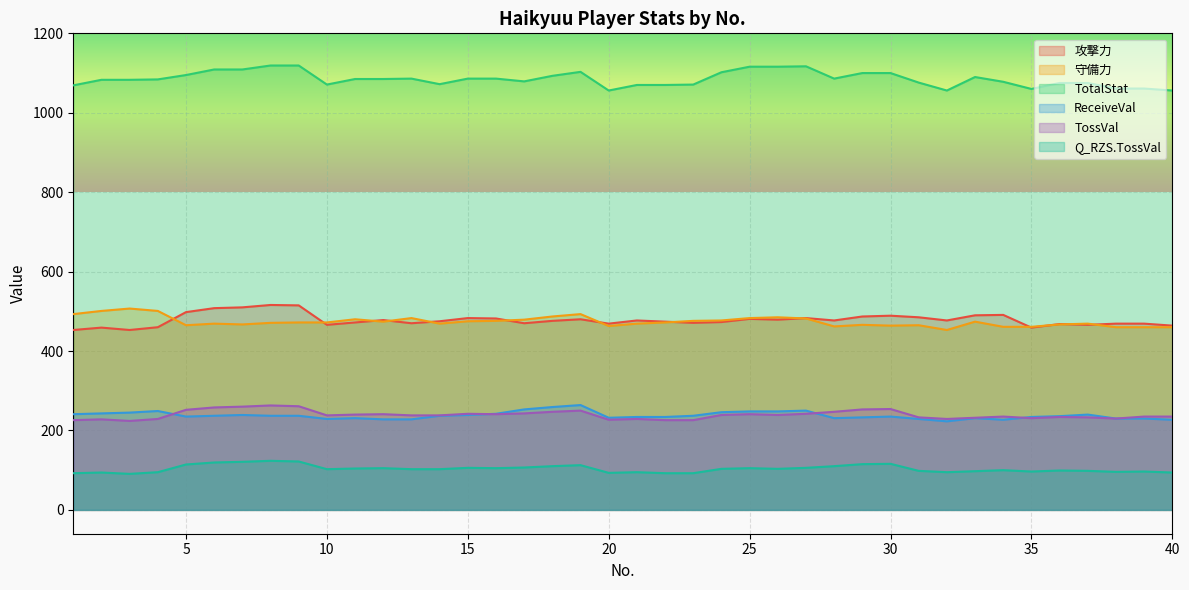

Reading left to right, what are all the values shown in this chart?

攻撃力: 453.0	459.0	453.0	460.0	498.0	508.0	510.0	516.0	515.0	466.0	472.0	478.0	470.0	475.0	483.0	482.0	470.0	476.0	480.0	469.0	477.0	474.0	471.0	473.0	481.0	479.0	483.0	477.0	487.0	489.0	485.0	477.0	490.0	491.0	459.0	468.0	466.0	469.0	469.0	464.0
守備力: 493.0	501.0	507.0	501.0	465.0	469.0	467.0	471.0	472.0	472.0	480.0	474.0	483.0	469.0	475.0	476.0	479.0	487.0	493.0	463.0	469.0	472.0	476.0	477.0	483.0	485.0	482.0	462.0	466.0	464.0	465.0	453.0	474.0	461.0	461.0	467.0	469.0	460.0	460.0	460.0
TotalStat: 1069.0	1083.0	1083.0	1084.0	1095.0	1109.0	1109.0	1119.0	1119.0	1071.0	1085.0	1085.0	1086.0	1072.0	1086.0	1086.0	1079.0	1093.0	1103.0	1056.0	1070.0	1070.0	1071.0	1102.0	1116.0	1116.0	1117.0	1086.0	1100.0	1100.0	1076.0	1056.0	1090.0	1078.0	1060.0	1075.0	1075.0	1061.0	1061.0	1056.0
ReceiveVal: 241.0	243.0	245.0	249.0	235.0	237.0	239.0	237.0	237.0	229.0	231.0	228.0	228.0	237.0	239.0	242.0	253.0	259.0	264.0	232.0	234.0	234.0	237.0	246.0	248.0	248.0	250.0	231.0	233.0	235.0	229.0	223.0	231.0	227.0	234.0	236.0	240.0	230.0	230.0	227.0
TossVal: 226.0	228.0	224.0	229.0	252.0	258.0	260.0	263.0	261.0	238.0	240.0	241.0	238.0	238.0	242.0	241.0	243.0	247.0	250.0	227.0	229.0	226.0	226.0	239.0	241.0	239.0	242.0	247.0	253.0	254.0	233.0	229.0	232.0	235.0	231.0	234.0	233.0	230.0	235.0	235.0
Q_RZS.TossVal: 92.4	94.1	90.7	94.9	114.3	119.4	121.1	123.6	121.9	102.5	104.2	105.1	102.5	102.5	105.9	105.1	106.7	110.1	112.7	93.2	94.9	92.4	92.4	103.4	105.1	103.4	105.9	110.1	115.2	116.0	98.3	94.9	97.5	100.0	96.6	99.2	98.3	95.8	96.6	94.1